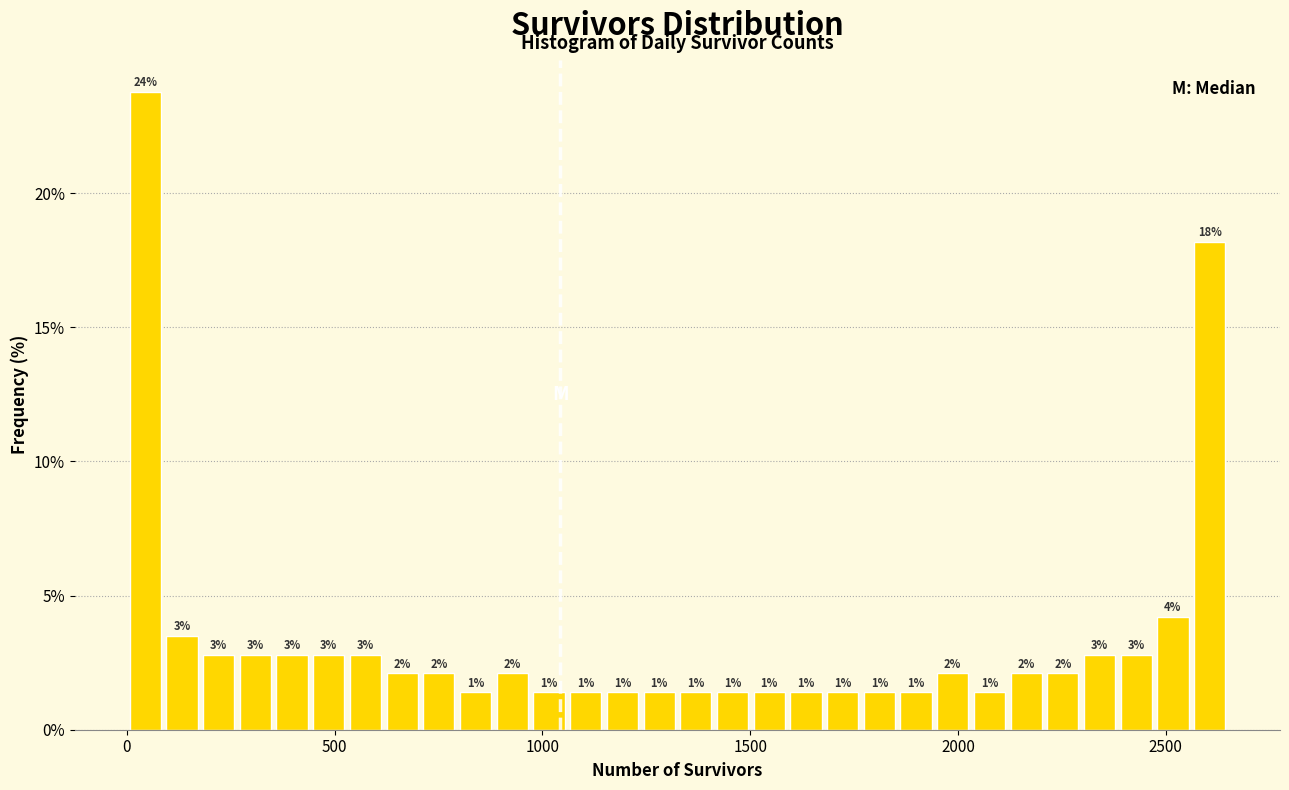

Around what value on the x-axis is the tallest bar? Give the approximate position of its centre, as read against the axis.

50